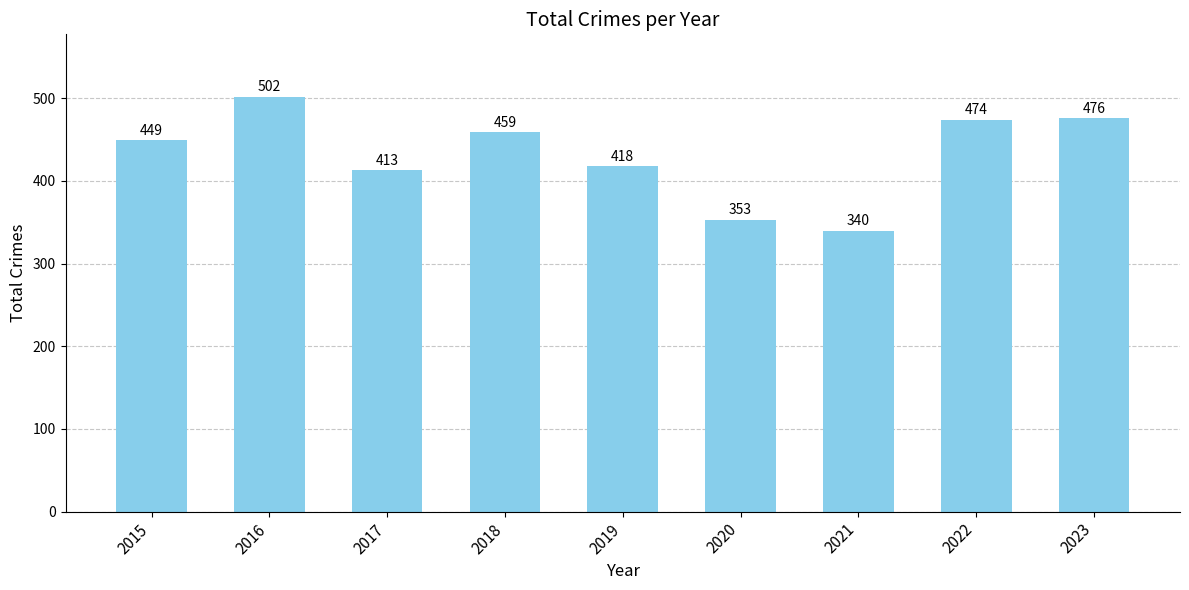

How many bars are there in total?

9